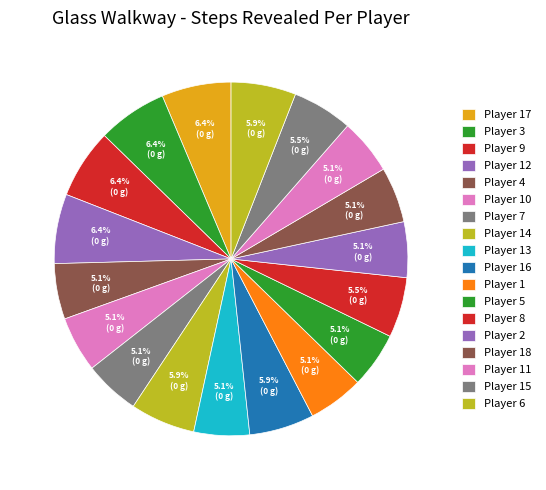

Count the number of slices in the pie.

18